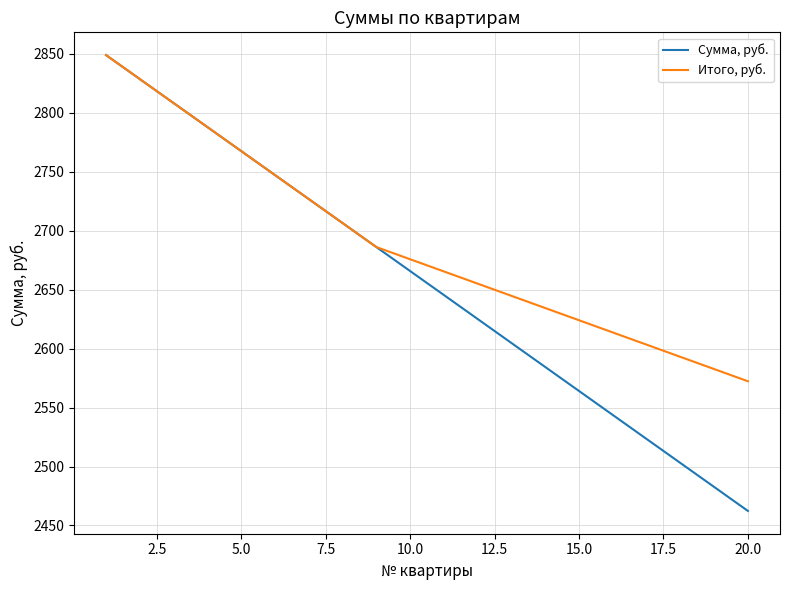

Rank the series by their average value, from lowest to highest.

Сумма, руб., Итого, руб.